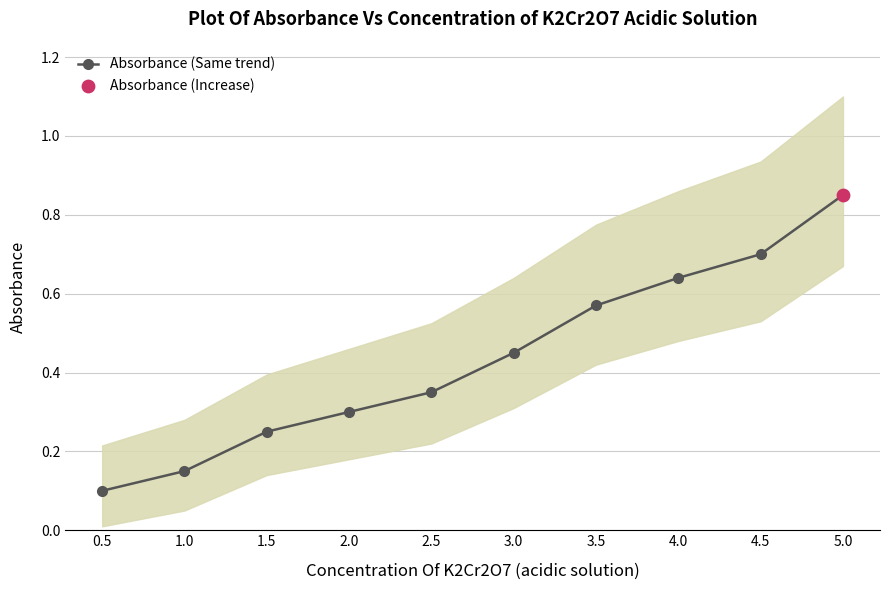

What is the change in value from 1.0 to 1.5?

+0.1